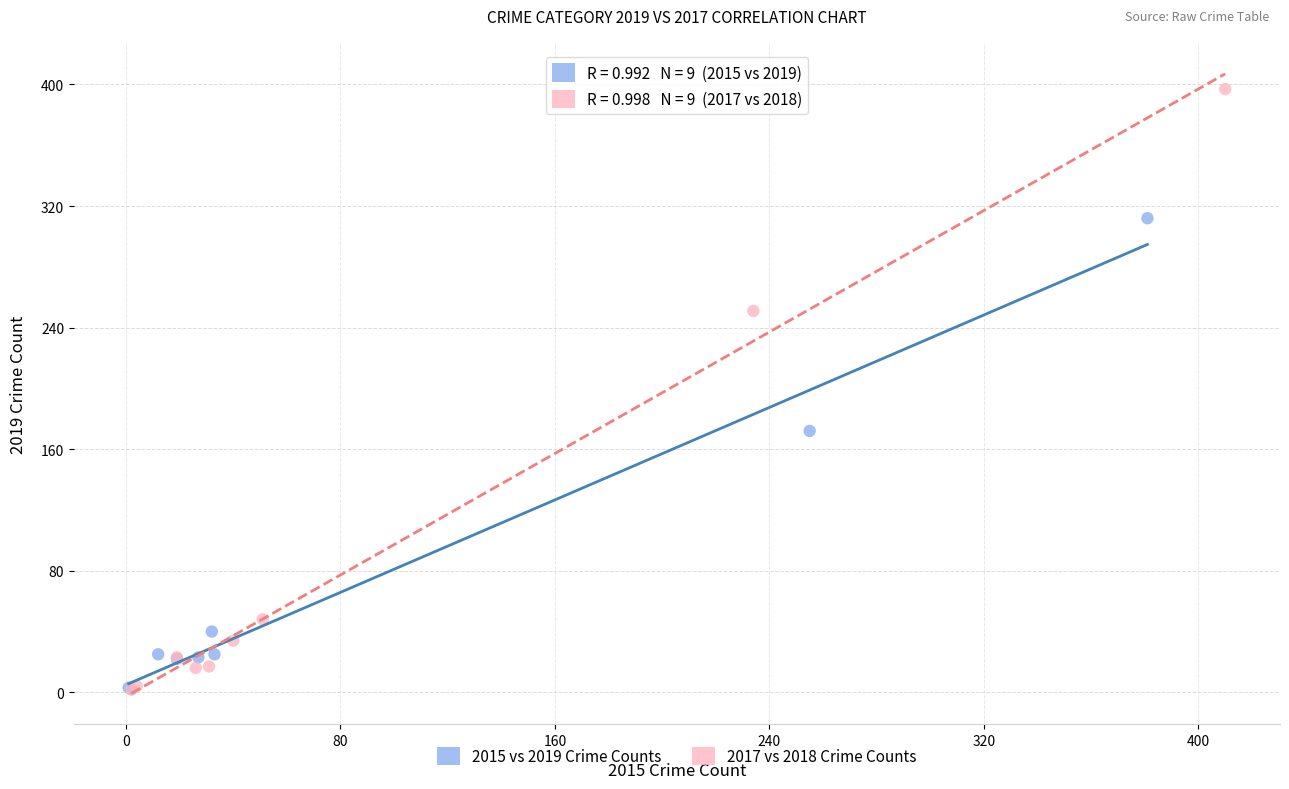

Which series reaches the maximum Y coordinate?

2017 vs 2018 Crime Counts